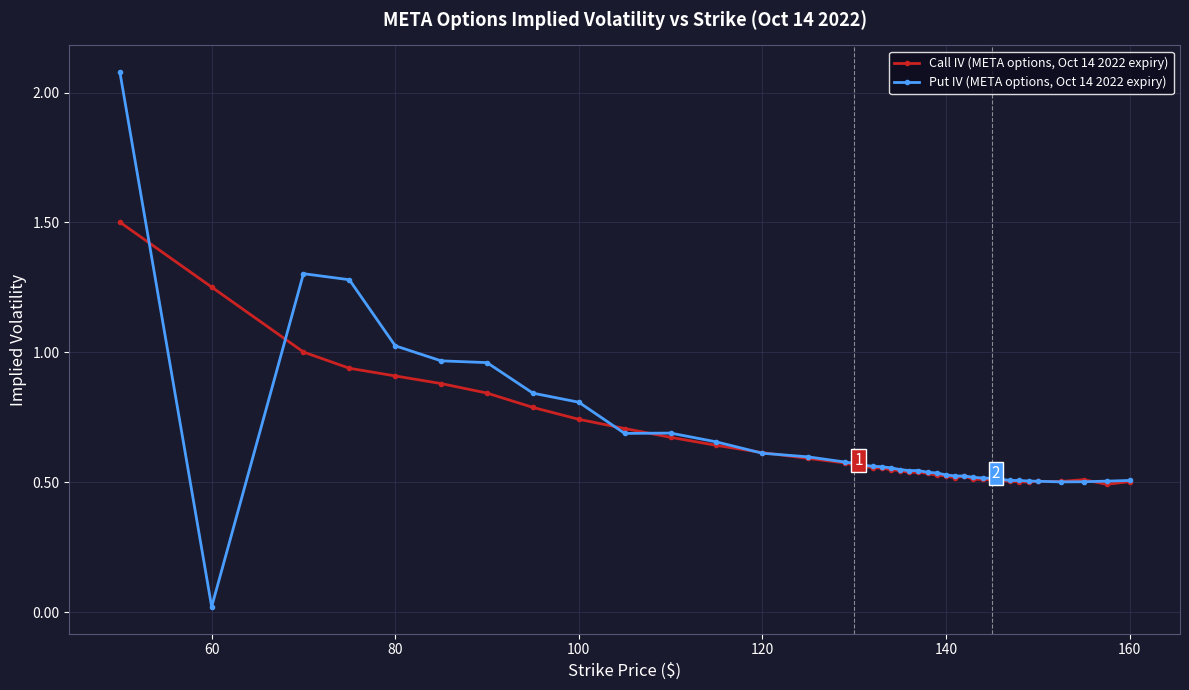

True or false: Call IV (META options, Oct 14 2022 expiry) has more than 0 interior local peaks.

True